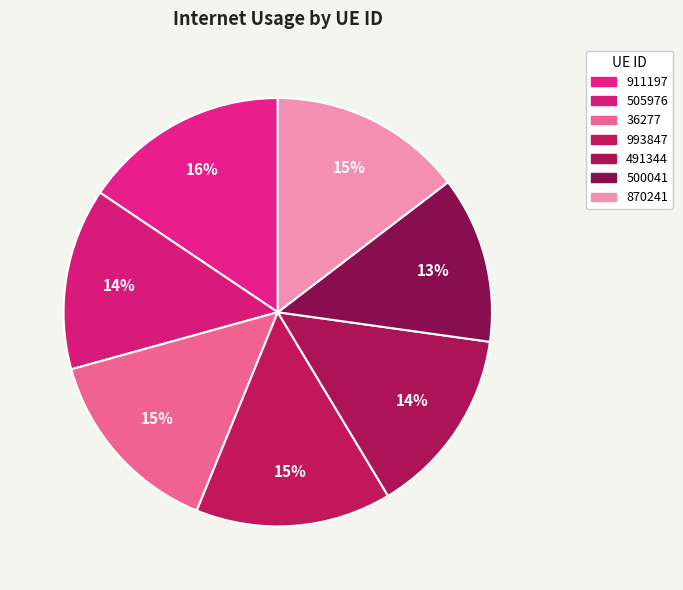

Which has a higher value, 911197 or 491344?

911197